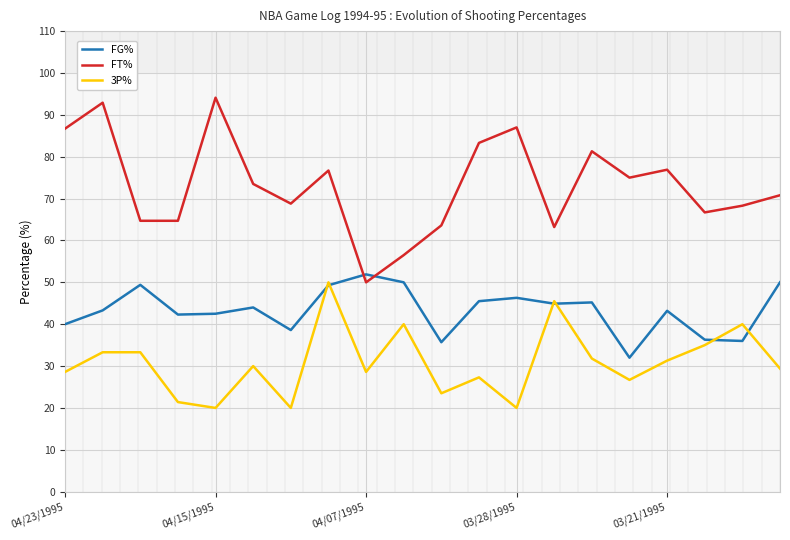

True or false: 3P% and FT% intersect in this chart.

False